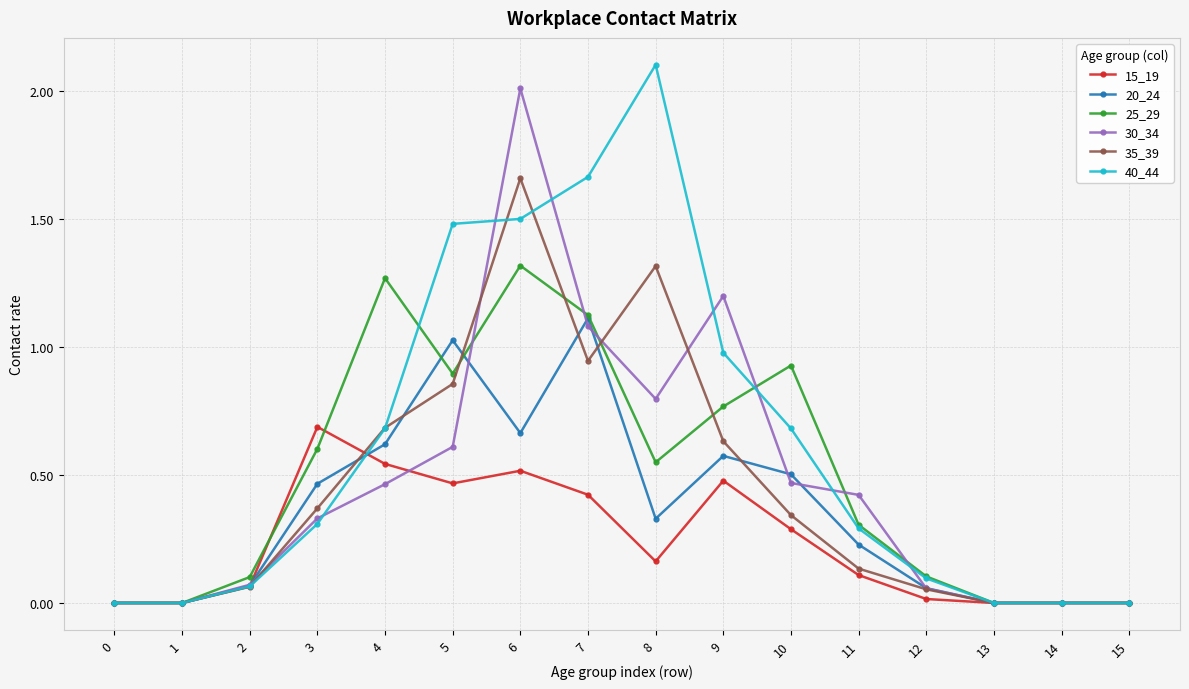

At which category is the sum across all series the highest?

6